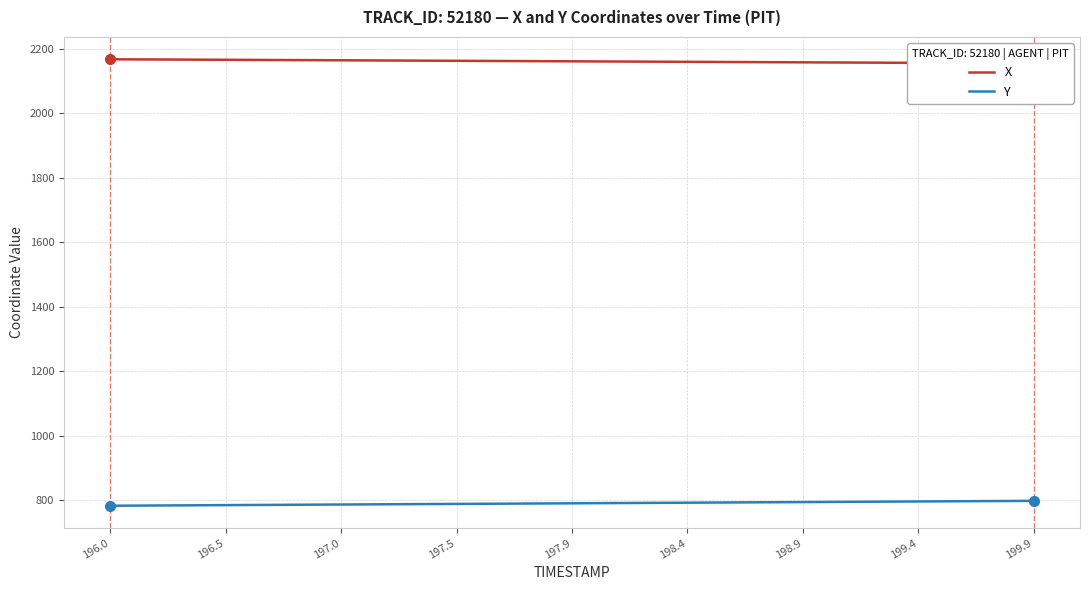

What is the minimum value for Y?

783.2